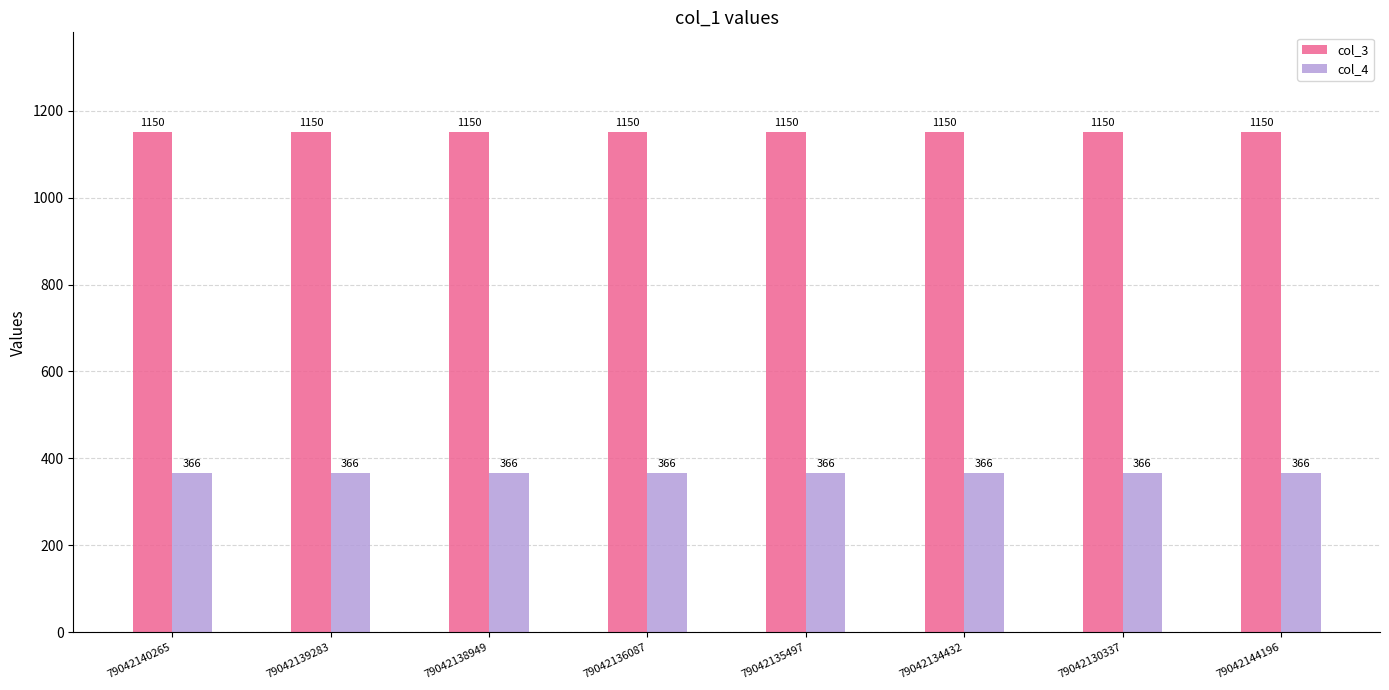

What is the label of the 8th bar from the left?

79042144196